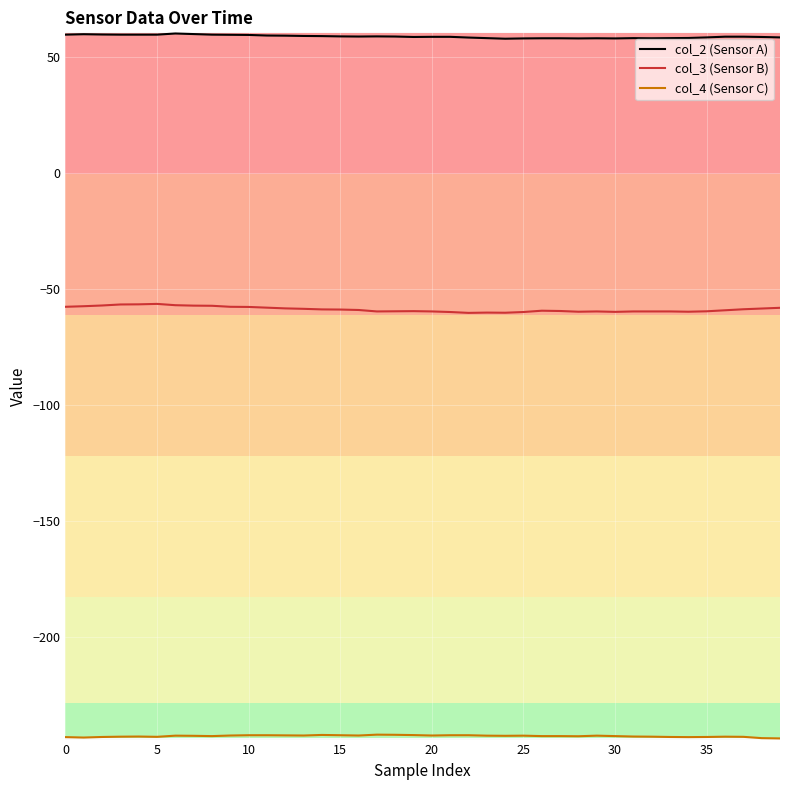

Does the chart have visible grid lines?

Yes